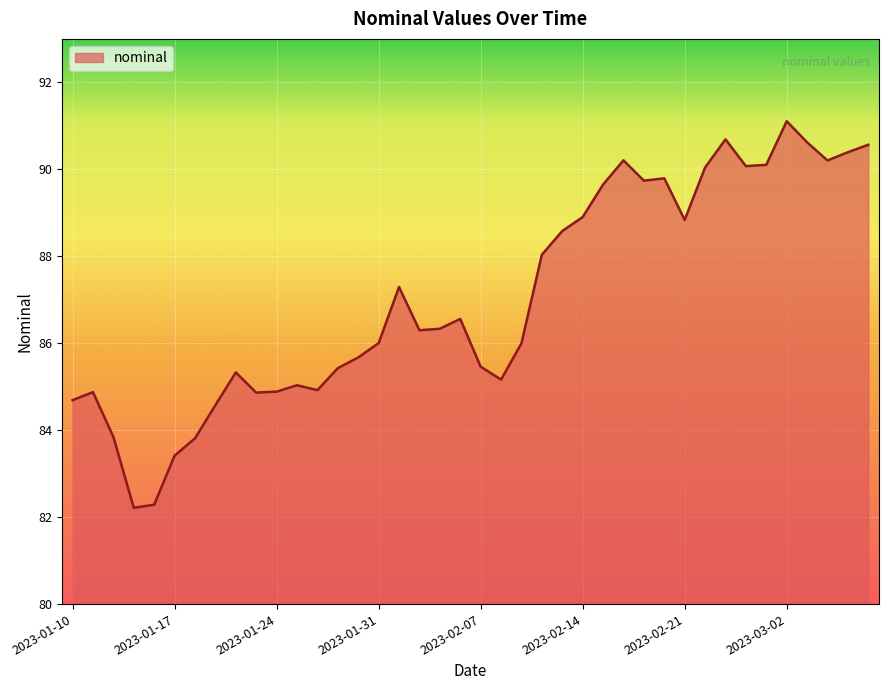

What is the difference between the maximum and minimum values?

8.9